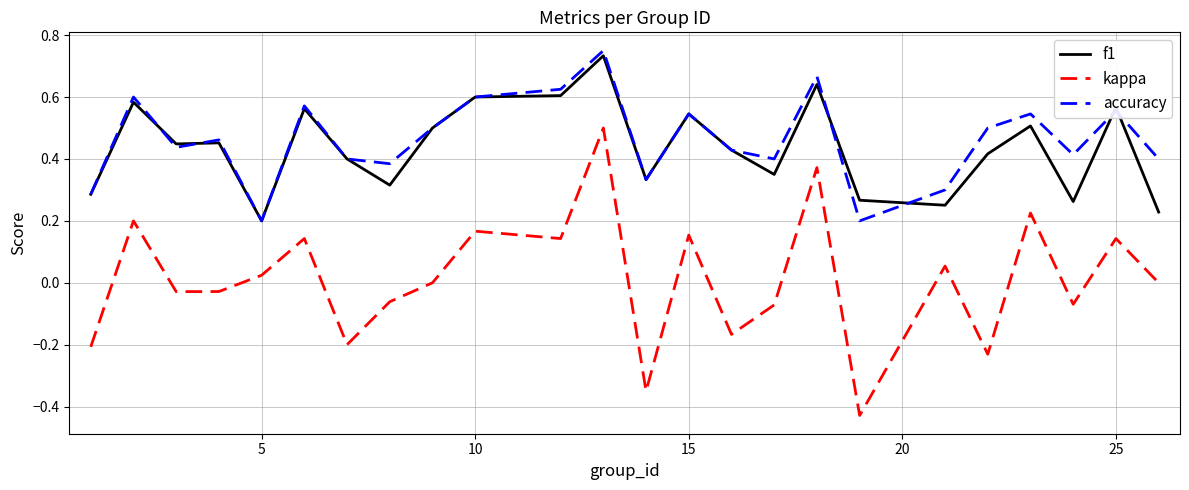

Which series has the widest spread of values?

kappa